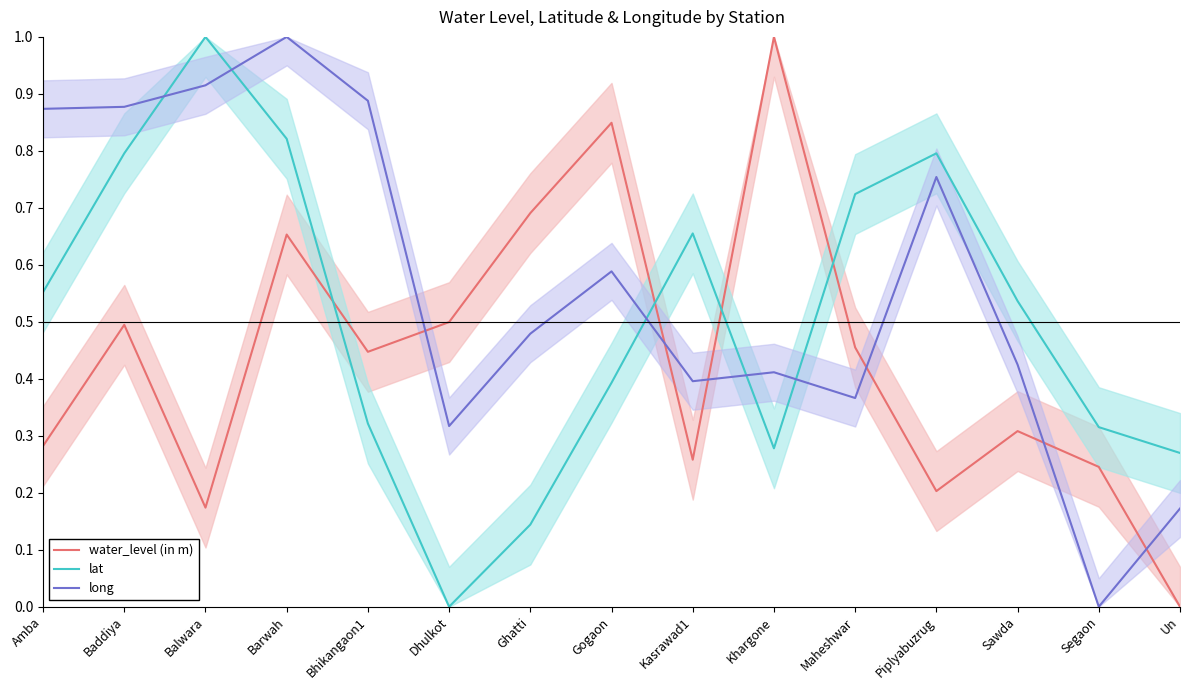

How many times do long and lat cross each other?

5